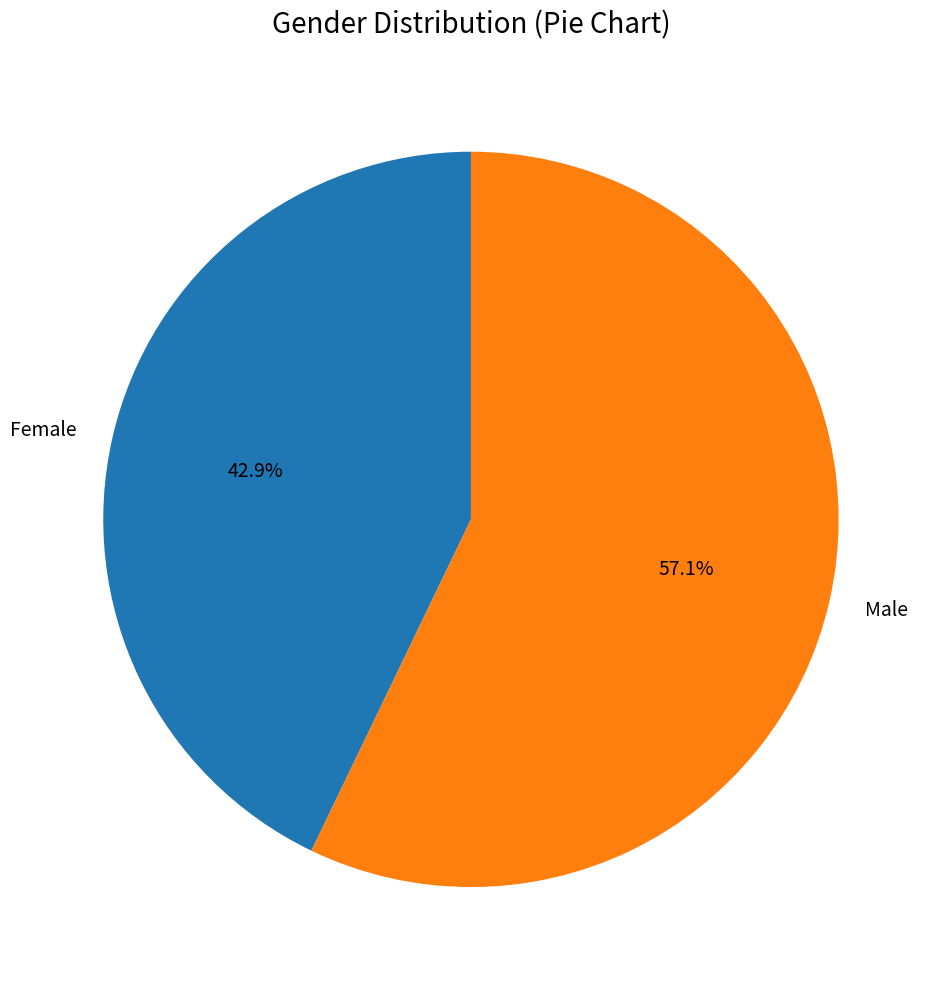

What percentage is the Female slice, to the nearest percent?

43%